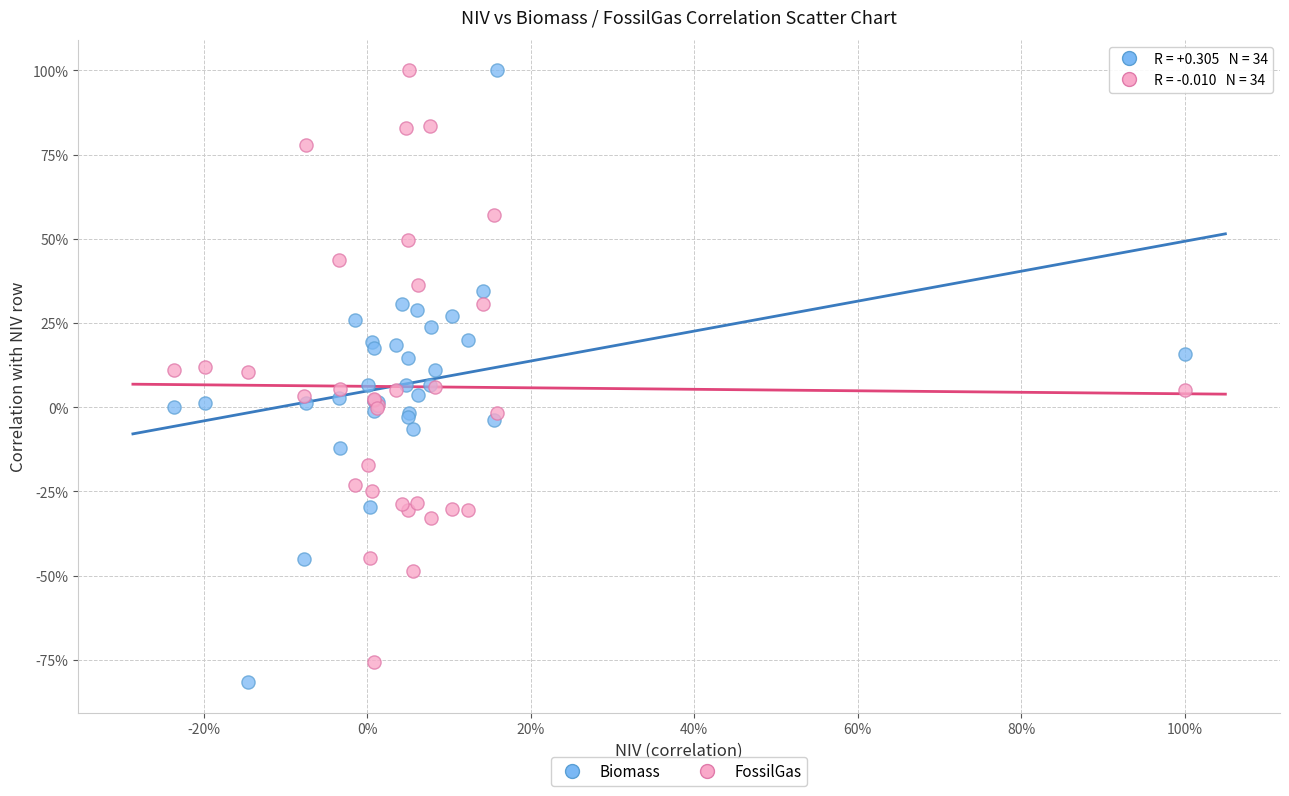

Which series has the widest spread of Y values?

Biomass